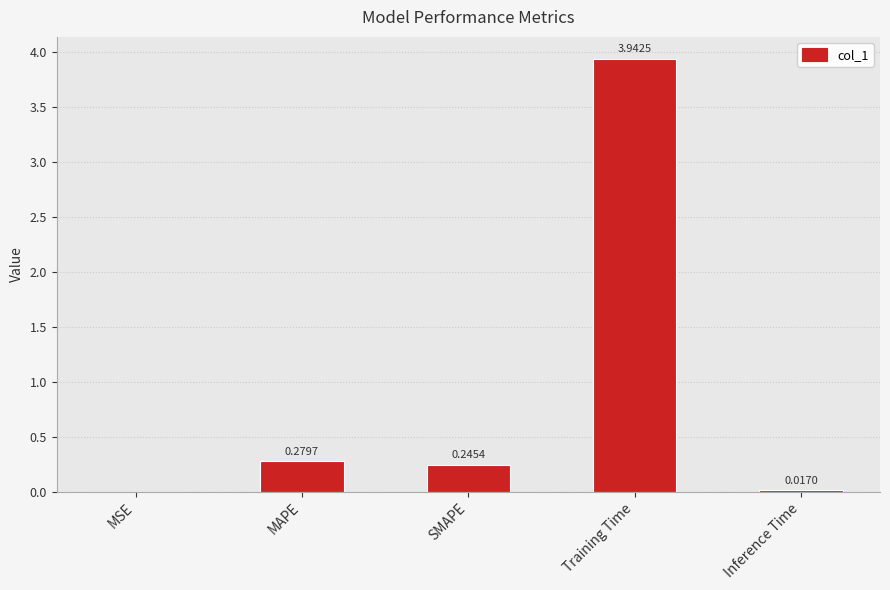

Which label corresponds to the largest value in the chart?

Training Time